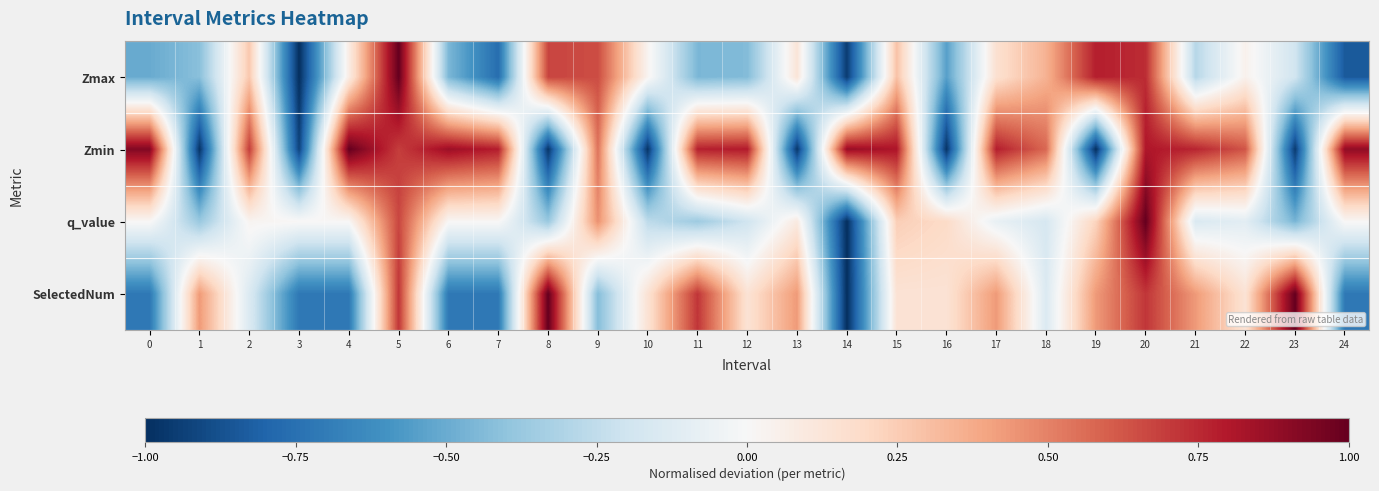

Reading left to right, what are all the values shown in this chart?

Zmax: 0=-0.5	1=-0.4	2=0.3	3=-1.0	4=0.1	5=1.0	6=-0.5	7=-0.8	8=0.7	9=0.6	10=0.0	11=-0.5	12=-0.4	13=0.1	14=-1.0	15=0.3	16=-0.5	17=0.2	18=0.3	19=0.8	20=0.7	21=-0.3	22=0.0	23=-0.2	24=-0.8
Zmin: 0=0.9	1=-1.0	2=0.7	3=-0.9	4=1.0	5=0.7	6=0.9	7=0.8	8=-1.0	9=0.5	10=-1.0	11=0.8	12=0.8	13=-1.0	14=0.9	15=0.8	16=-1.0	17=0.8	18=0.6	19=-1.0	20=0.8	21=0.8	22=0.6	23=-1.0	24=0.9
q_value: 0=0.0	1=-0.4	2=0.0	3=0.0	4=0.0	5=0.7	6=0.0	7=0.0	8=-0.4	9=0.5	10=-0.3	11=-0.4	12=-0.2	13=0.1	14=-1.0	15=0.2	16=0.2	17=-0.1	18=-0.2	19=0.2	20=1.0	21=-0.1	22=-0.1	23=-0.5	24=0.0
SelectedNum: 0=-0.7	1=0.4	2=-0.1	3=-0.7	4=-0.7	5=0.7	6=-0.7	7=-0.7	8=1.0	9=-0.4	10=0.1	11=0.7	12=0.1	13=0.4	14=-1.0	15=0.1	16=0.1	17=0.4	18=-0.1	19=0.4	20=0.7	21=0.4	22=0.1	23=1.0	24=-0.7